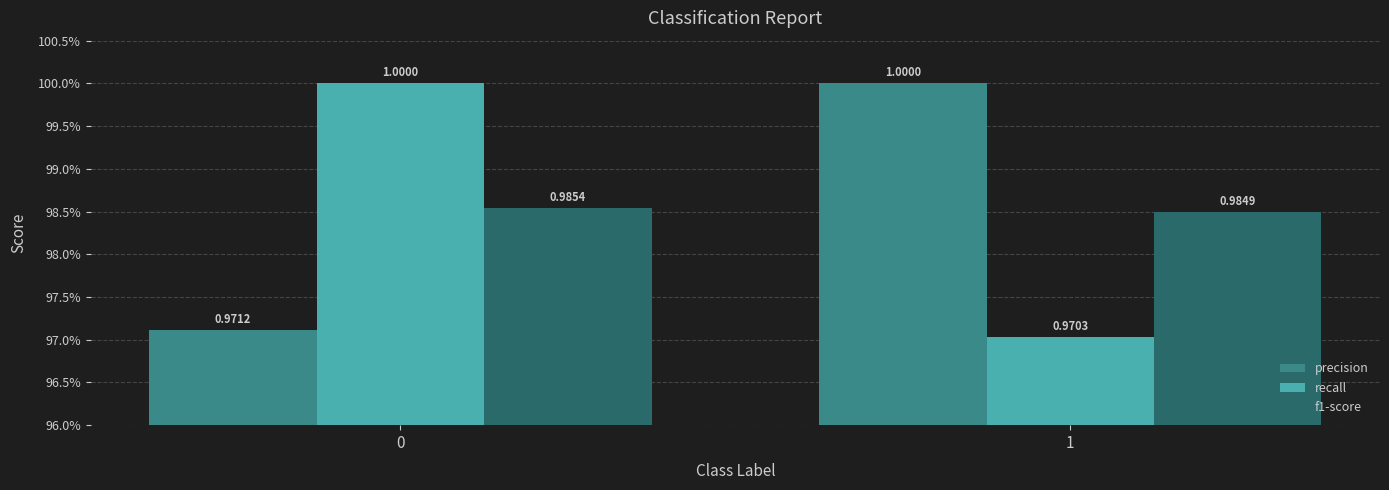

Which series has the largest total across all categories?

precision